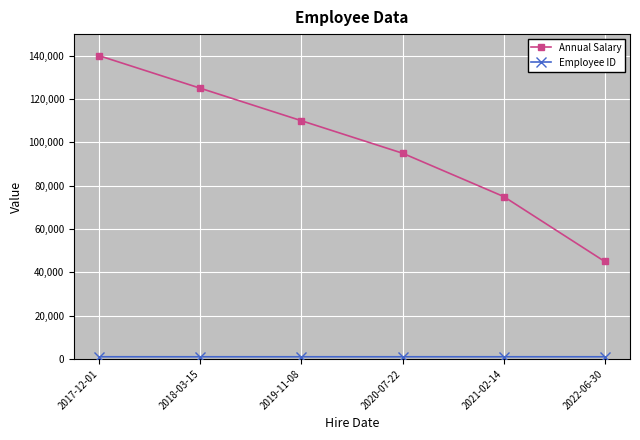

What is the total value across all series at 2022-06-30?

46005